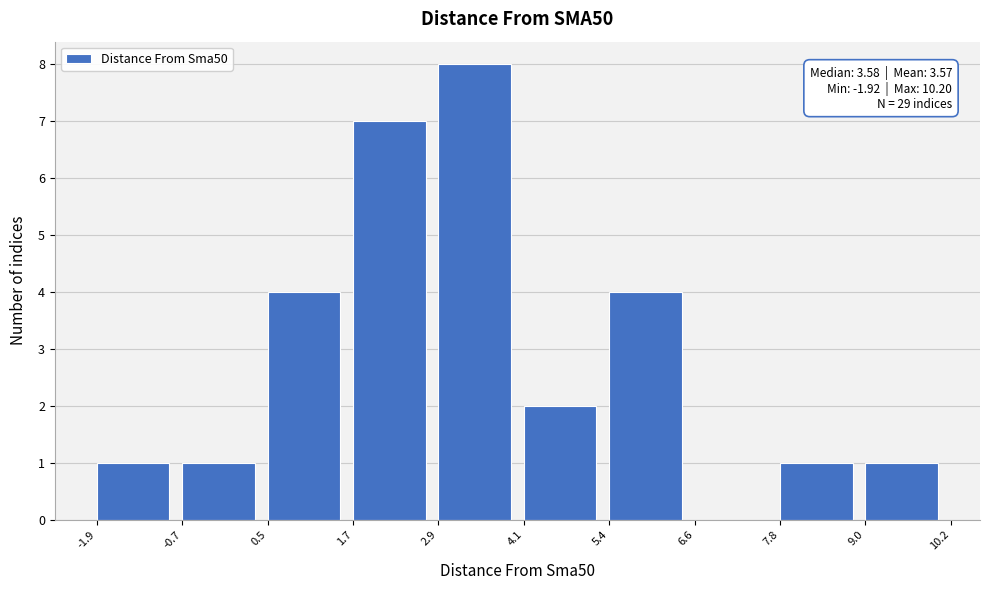

Which range on the x-axis has the tallest bar?

2.9 to 4.1